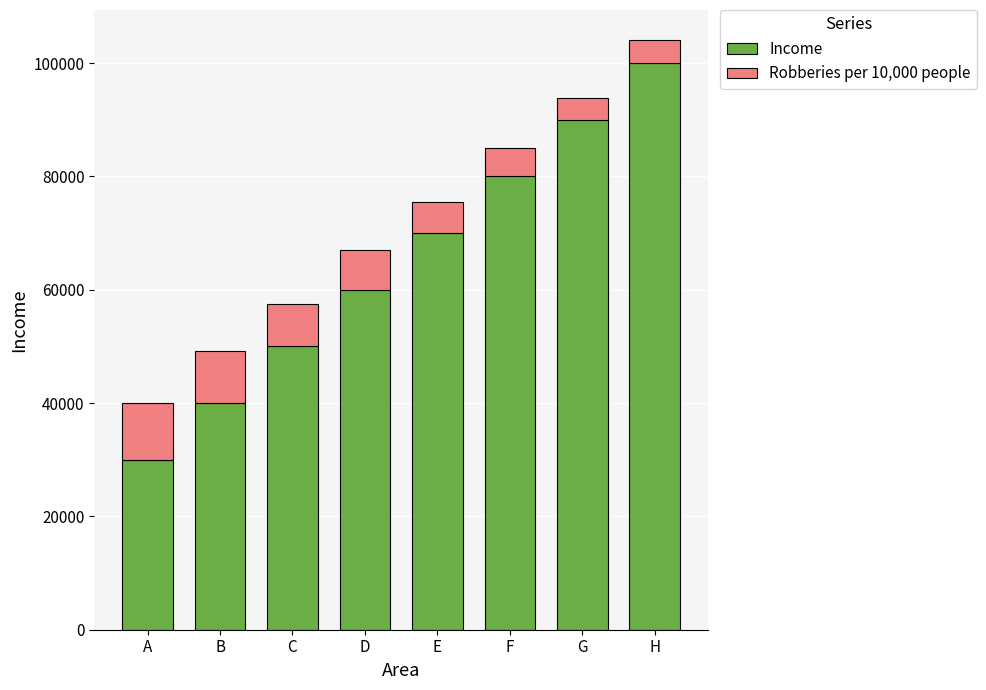

Reading right to left, list the values for the Income series.

H=100000.0	G=90000.0	F=80000.0	E=70000.0	D=60000.0	C=50000.0	B=40000.0	A=30000.0